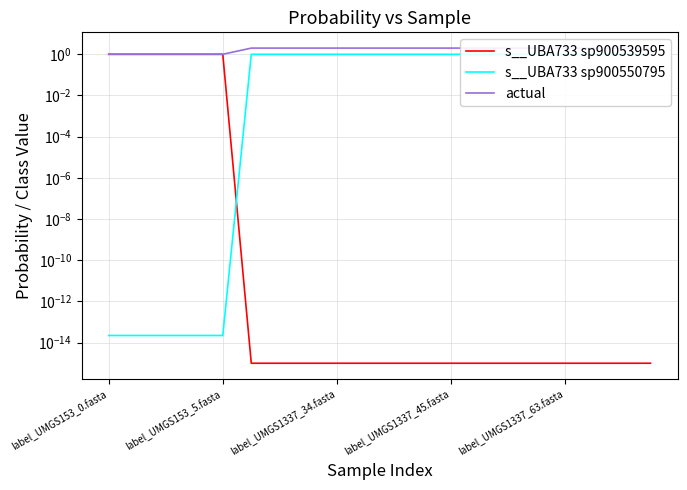

The value of s__UBA733 sp900550795 at label_UMGS153_0.fasta is 0.0. True or false?

True